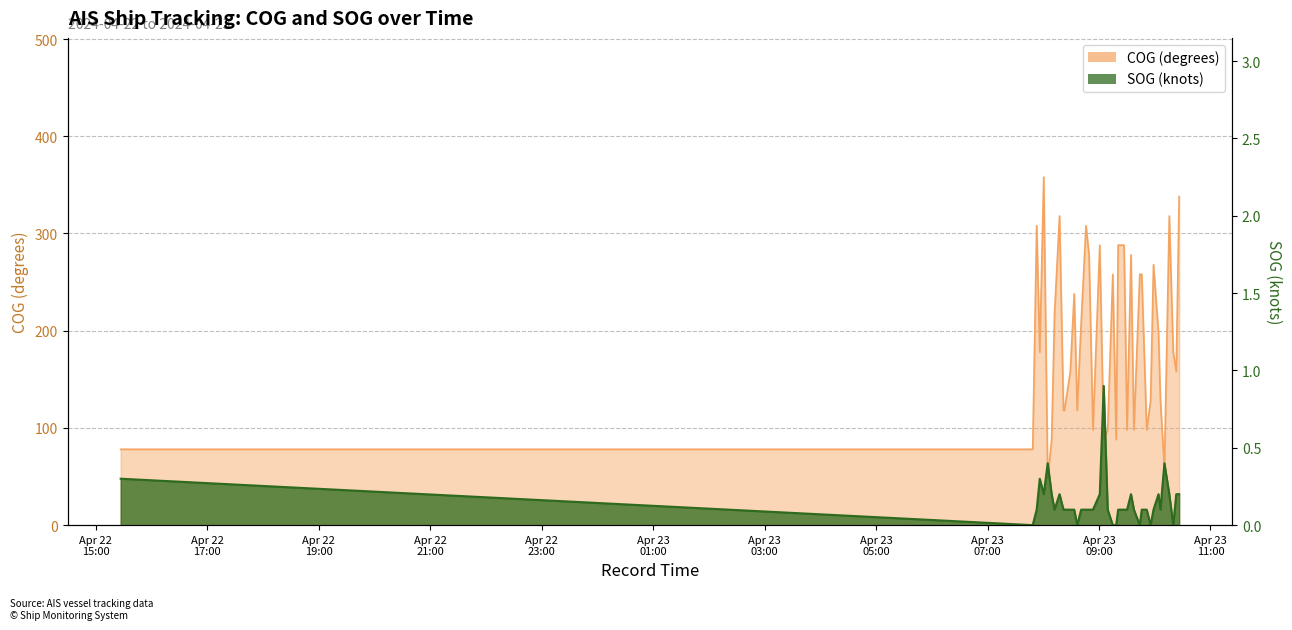

What is the sum of all COG values?

7570.0